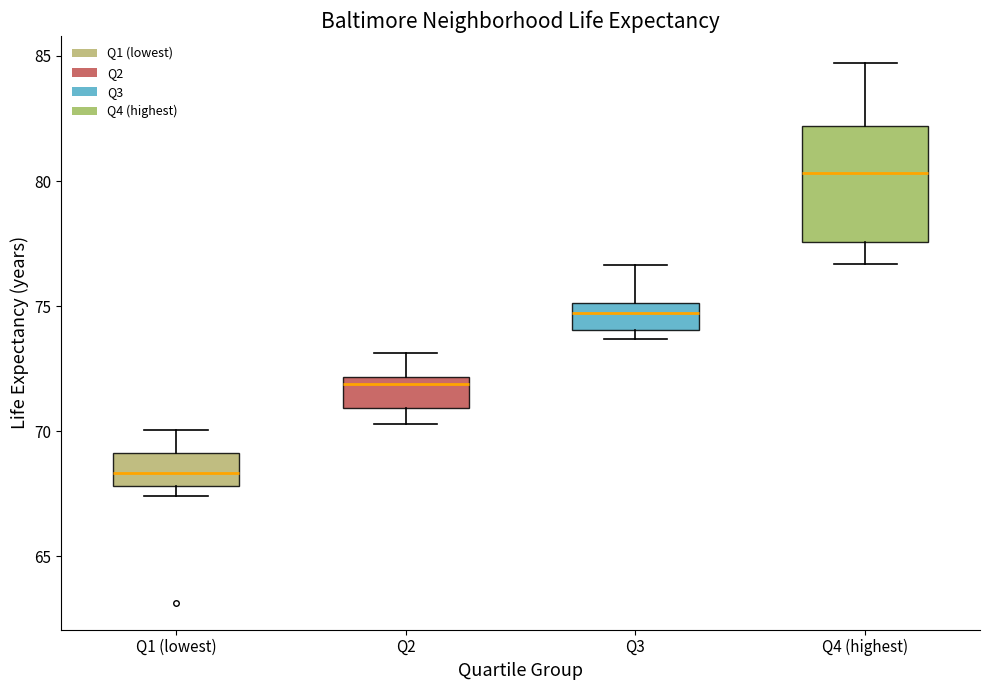

Which box has the lowest median line?

Q1 (lowest)